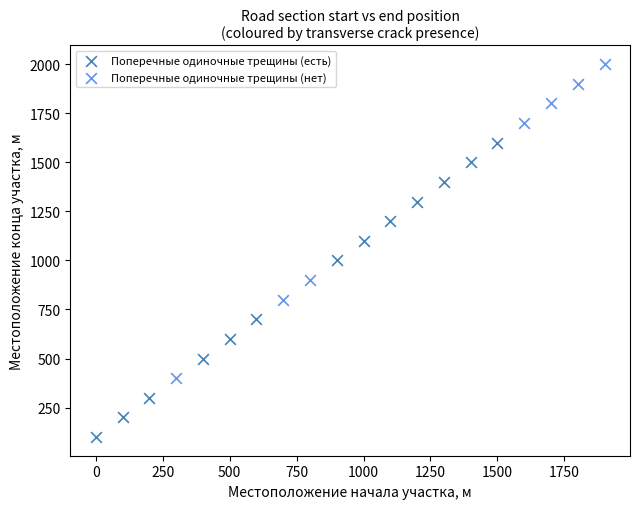

Which series contains the lowest Y value?

Поперечные одиночные трещины (есть)